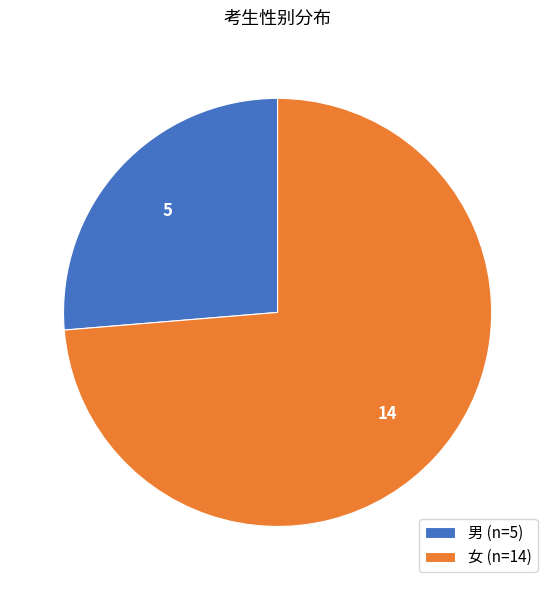

Rank the categories by value from lowest to highest.

男, 女